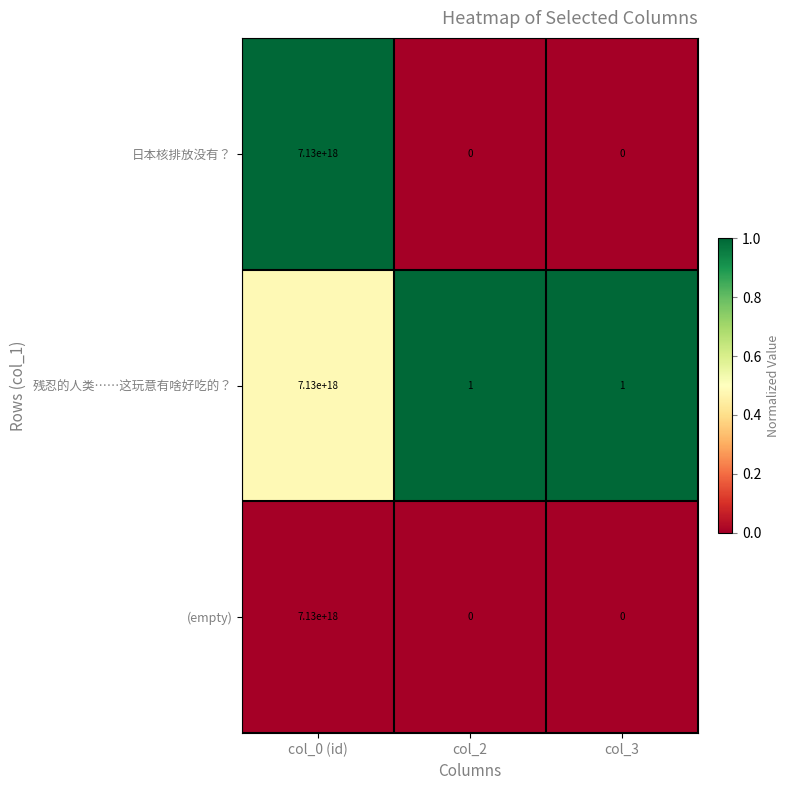

At which category does the chart reach its peak across all series?

col_0 (id)